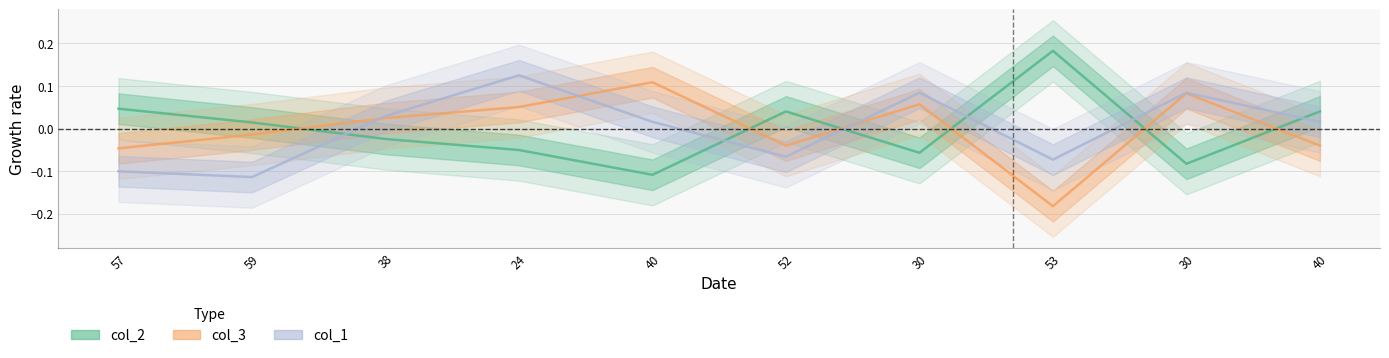

True or false: col_2 has more than 1 interior local peaks.

True